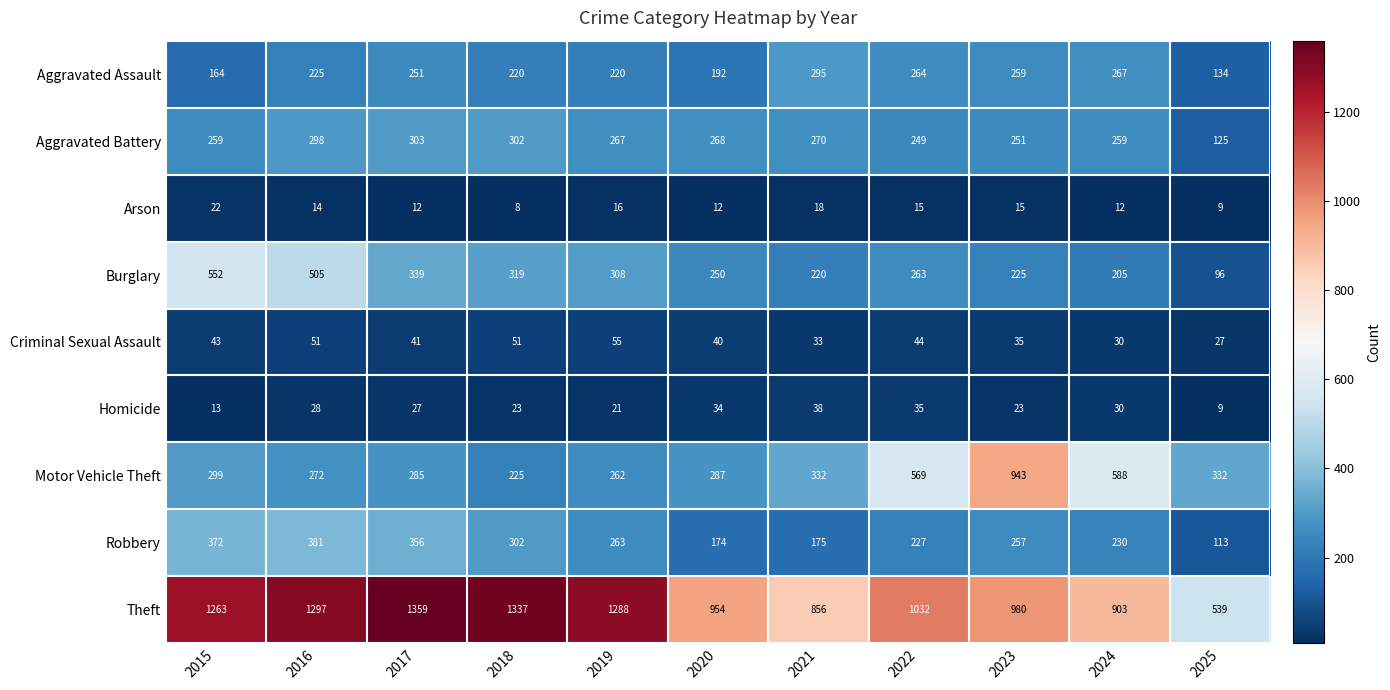

Read the Theft value at 2025.

539